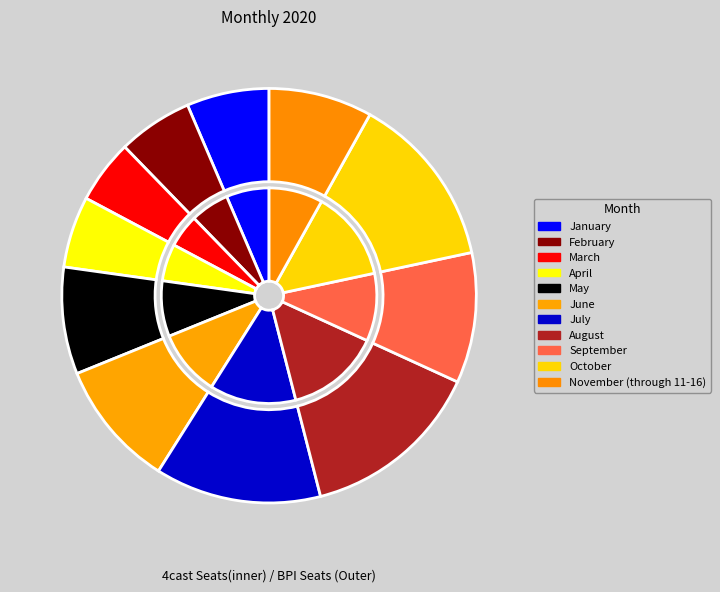

To the nearest percent, what percentage of the pie is October?

14%